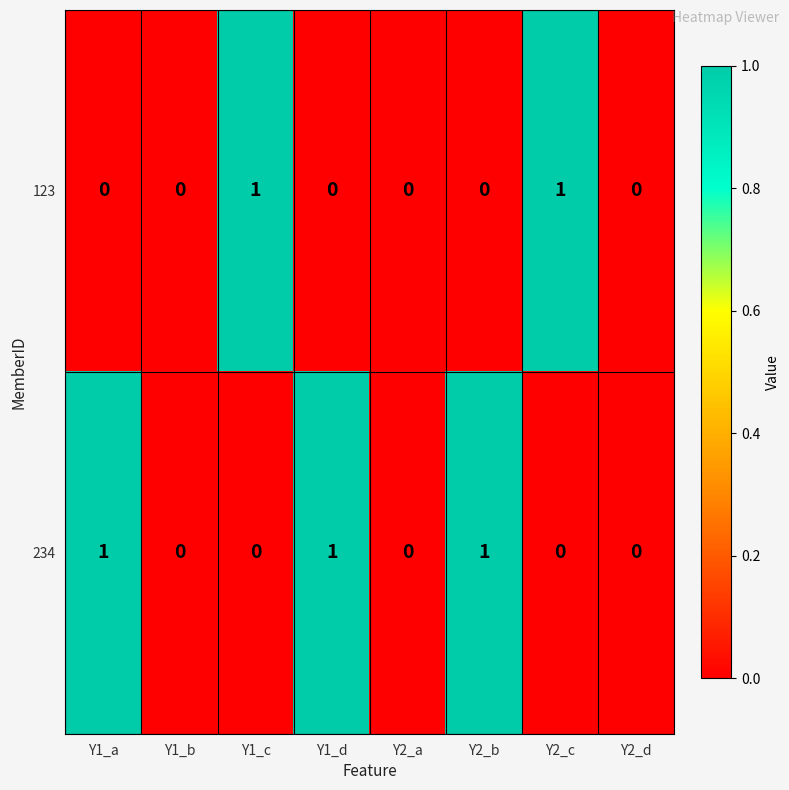

Which series has the largest total across all categories?

234